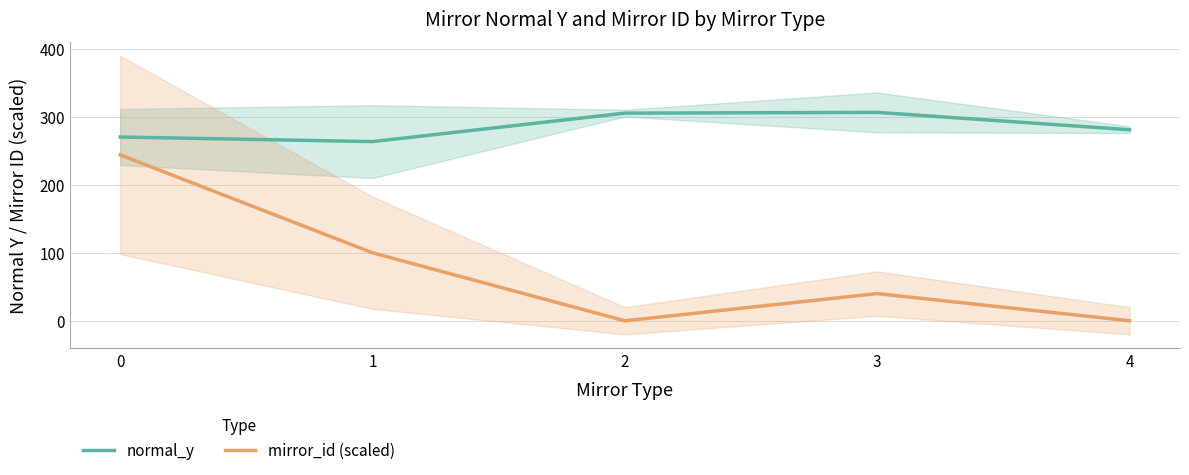

Which category has the lowest value in the mirror_id (scaled) series?

2